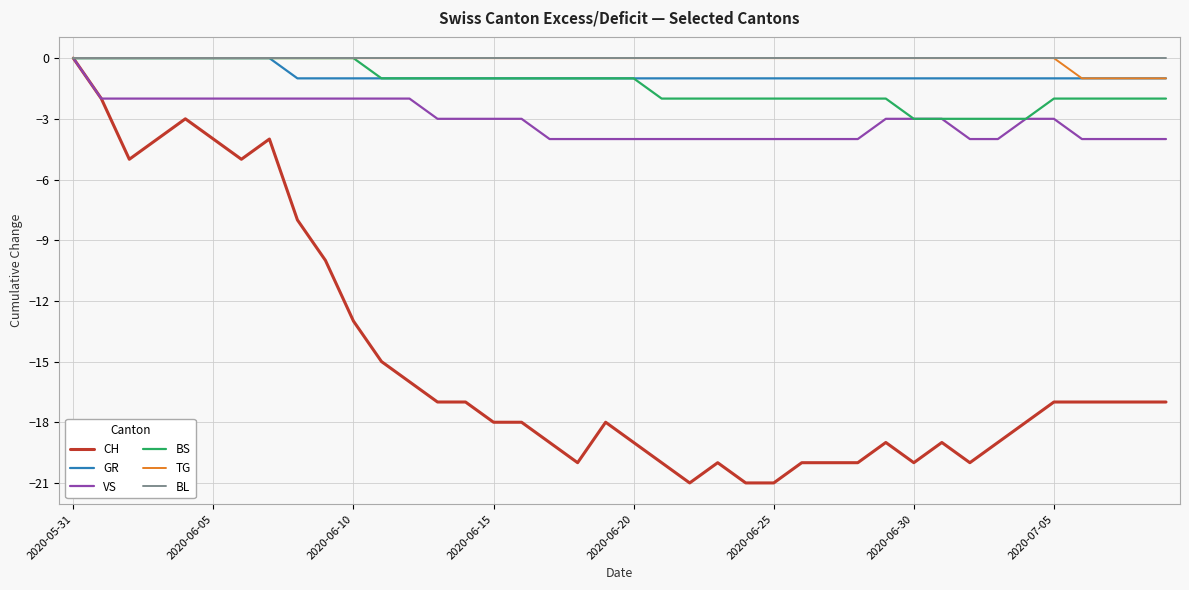

Which series has the largest range (max minus min)?

CH